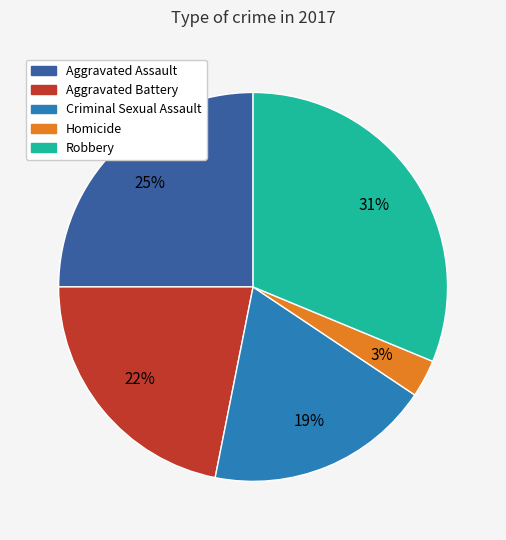

Is the sum of Robbery and Aggravated Assault greater than half?

Yes